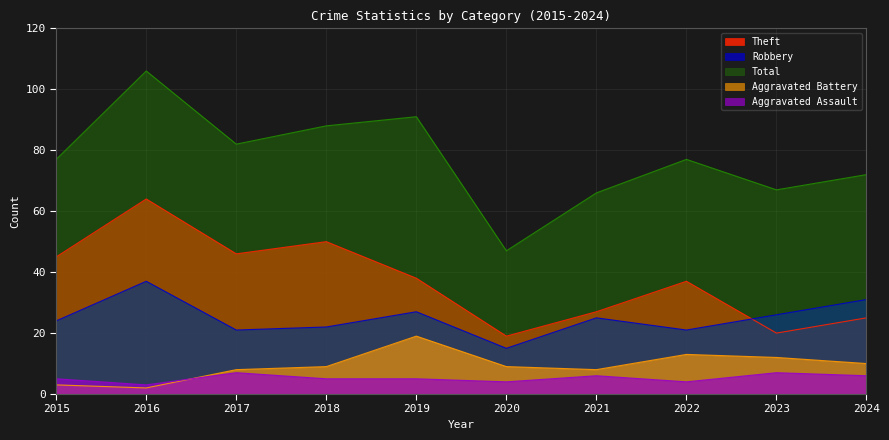

What are all the series names shown in the legend?

Theft, Robbery, Total, Aggravated Battery, Aggravated Assault